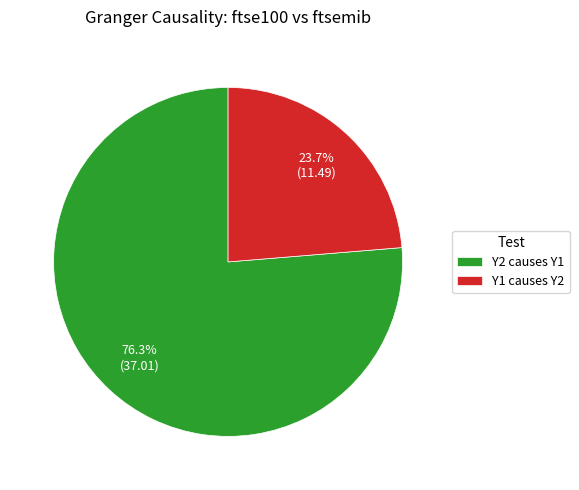

To the nearest percent, what is the difference between the largest and smallest slice percentages?

53%